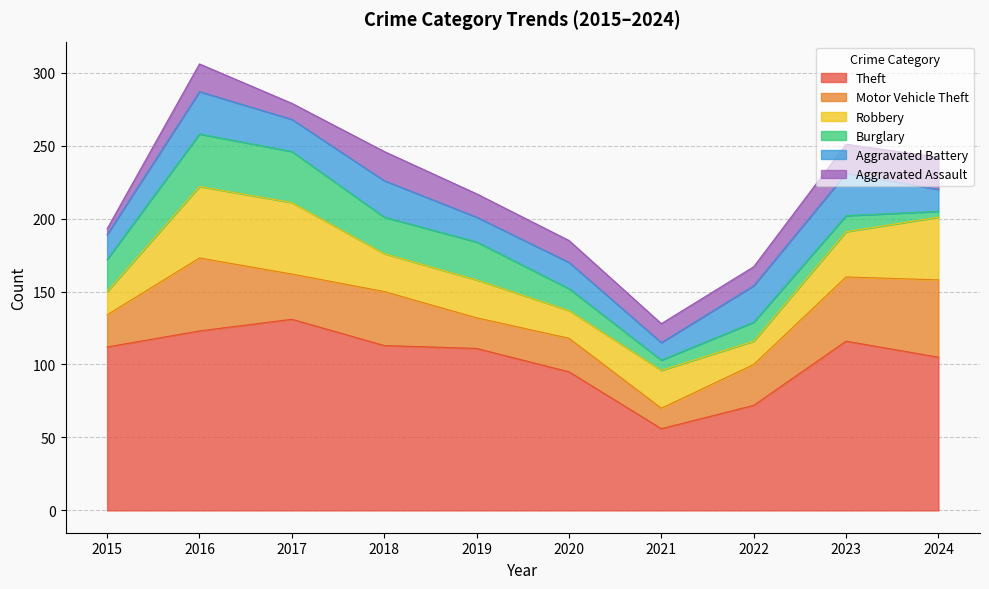

What is the value of the Aggravated Battery point at the 1st from the left?

17